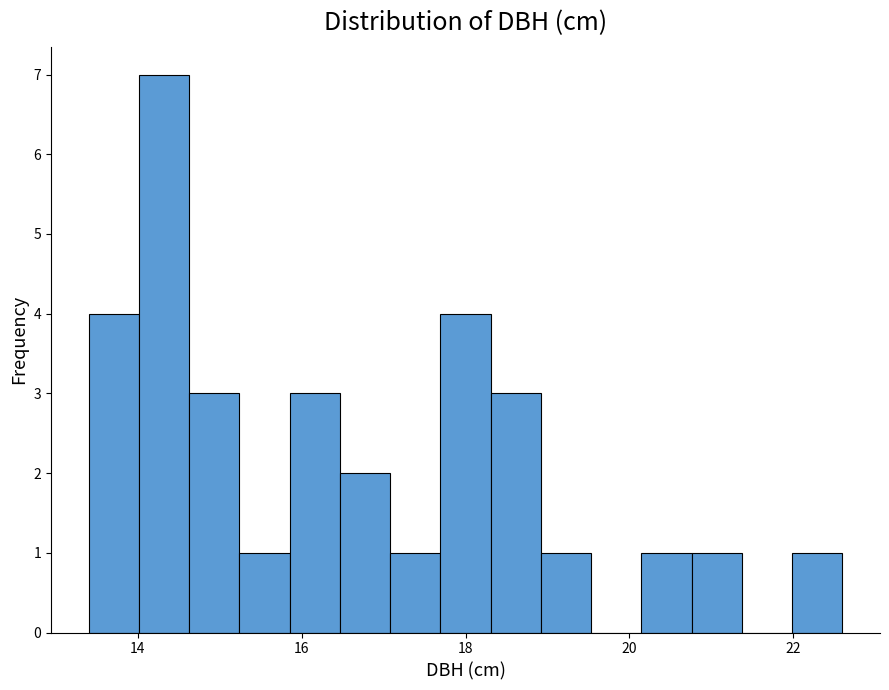

Around what value on the x-axis is the tallest bar? Give the approximate position of its centre, as read against the axis.

14.4